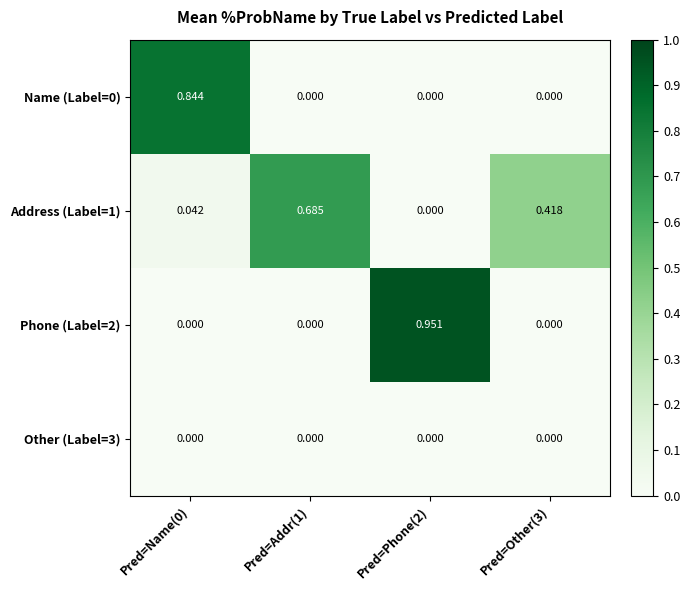

Is the value of Address (Label=1) at Pred=Other(3) greater than the value of Phone (Label=2) at Pred=Phone(2)?

No